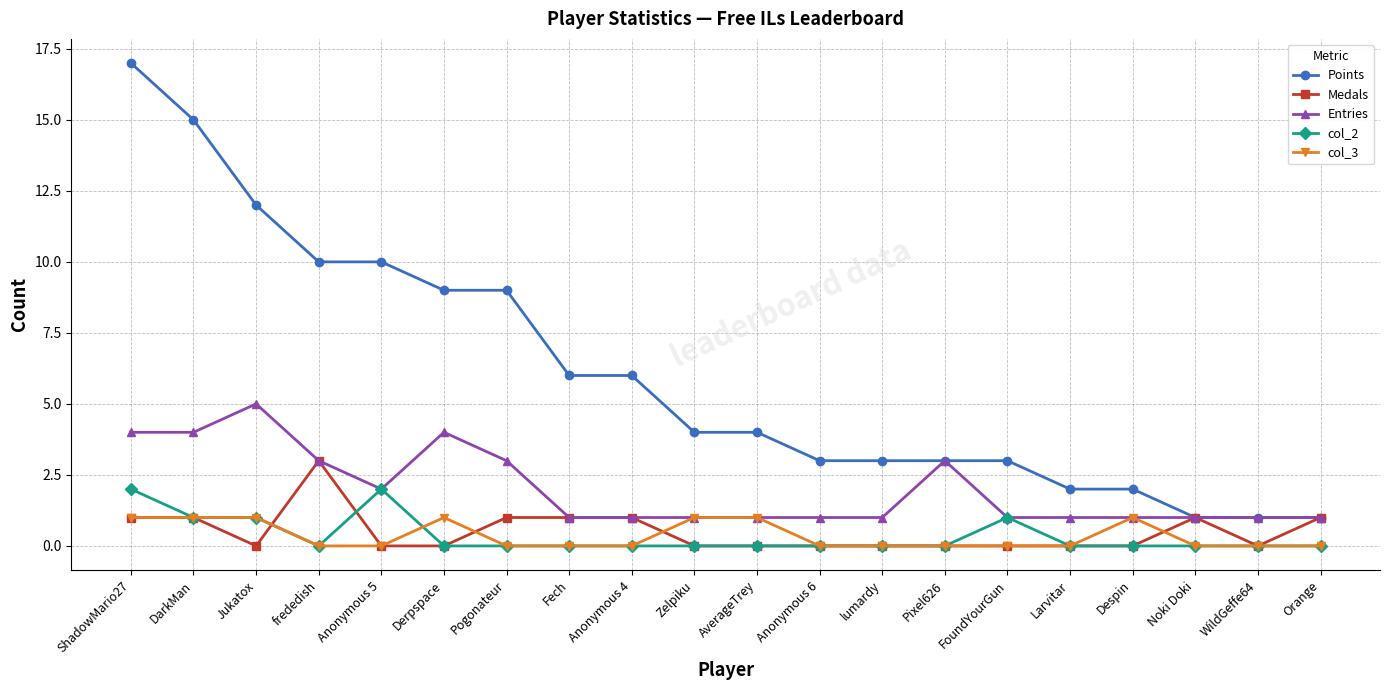

Which series has the largest range (max minus min)?

Points